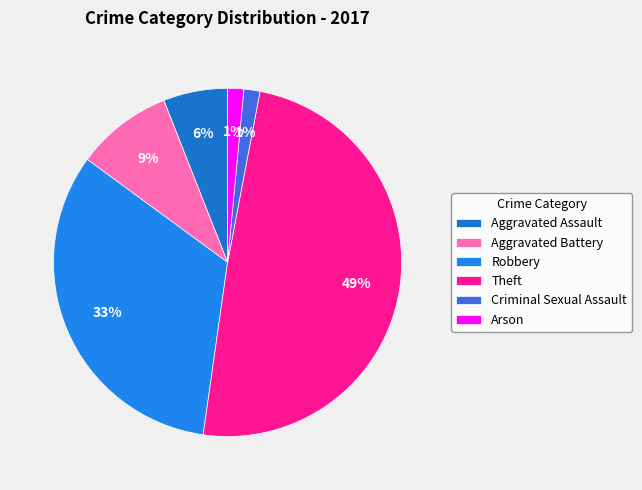

Count the number of slices in the pie.

6